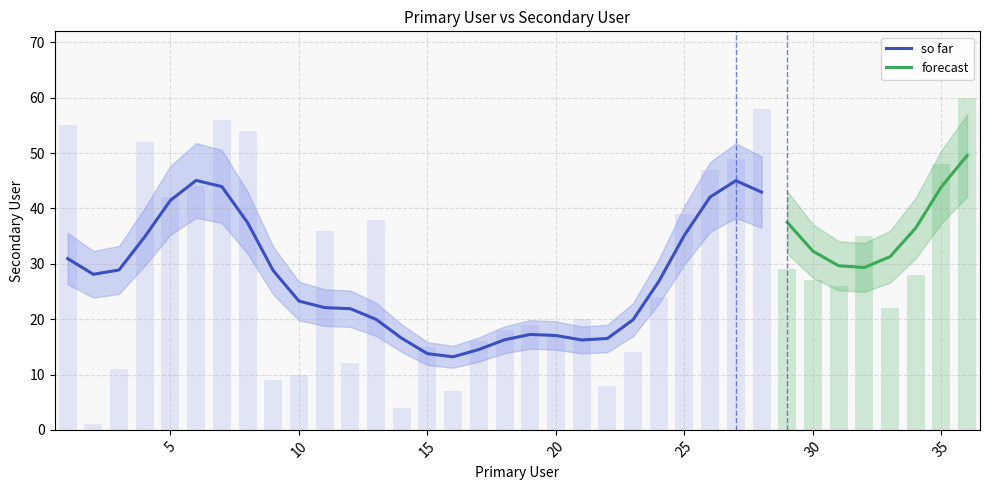

List the labels in order of value, smallest first.

2, 14, 16, 22, 9, 10, 3, 12, 23, 15, 17, 20, 18, 19, 21, 33, 24, 31, 30, 34, 29, 32, 11, 13, 25, 5, 6, 26, 35, 27, 4, 8, 1, 7, 28, 36